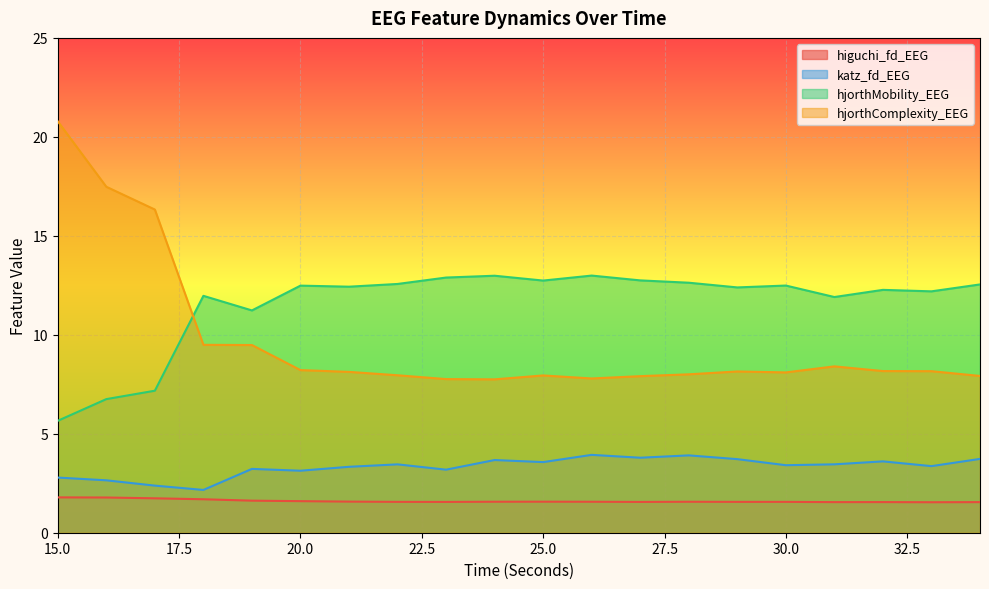

Read the hjorthMobility_EEG value at 29.

12.4